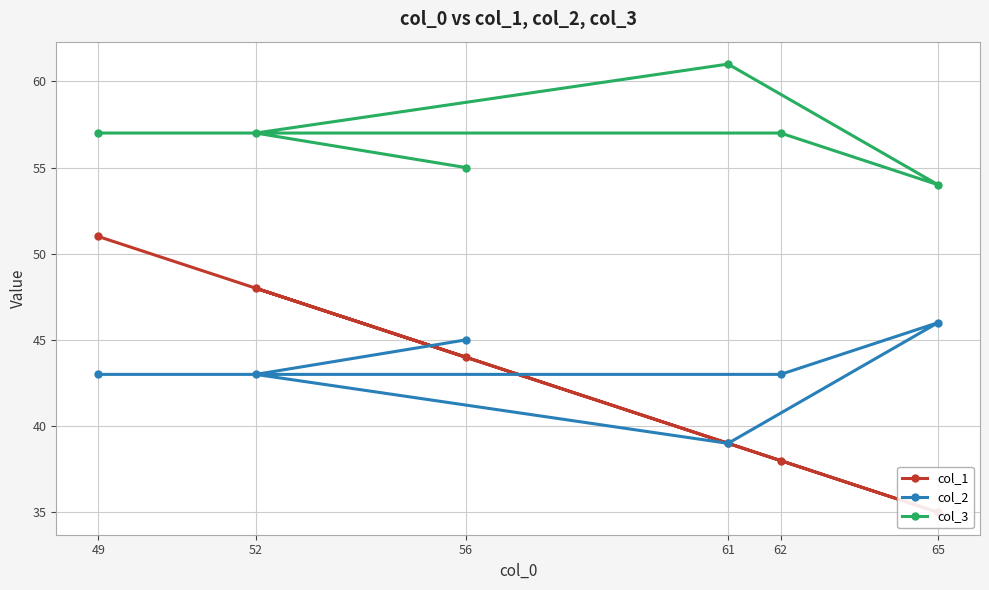

Which series has the widest spread of values?

col_1